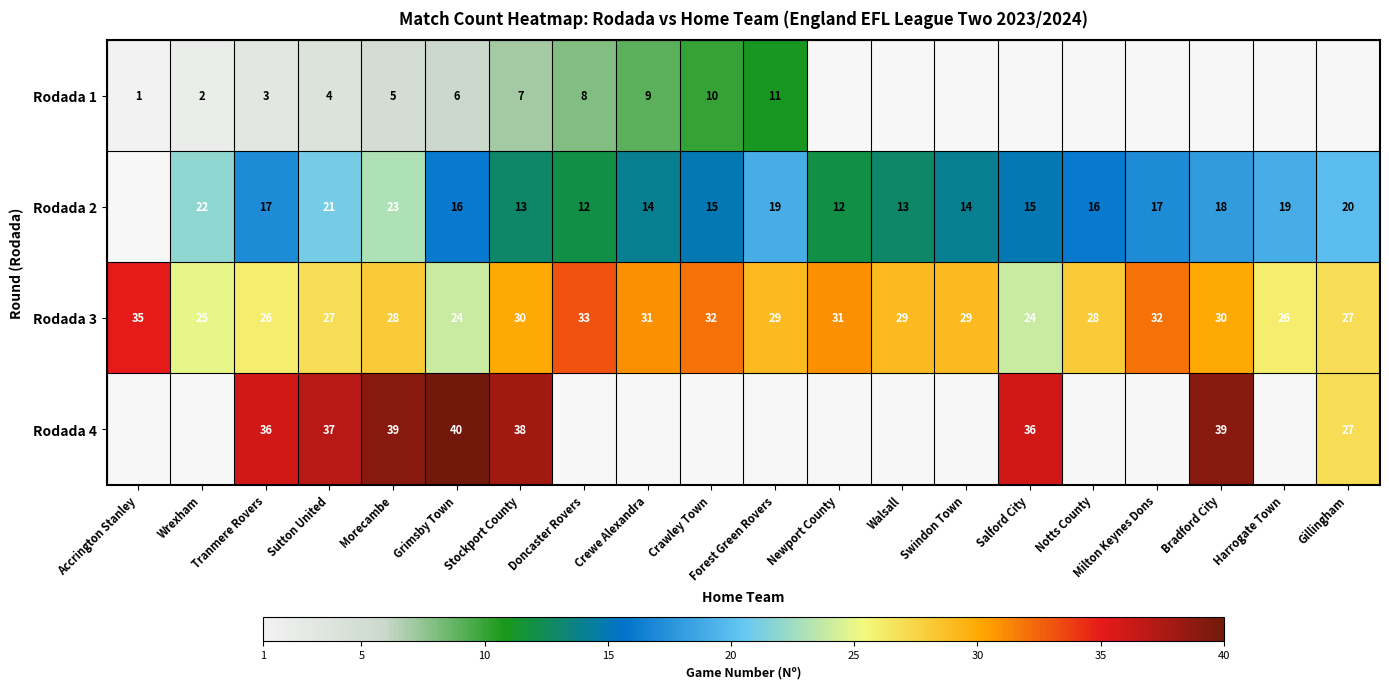

At how many categories does at least one series exceed 25?

19